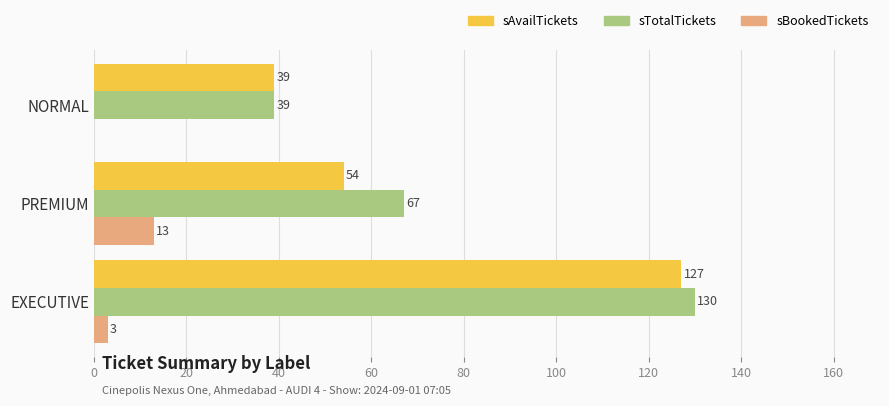

The value of sAvailTickets at PREMIUM is 54. True or false?

True